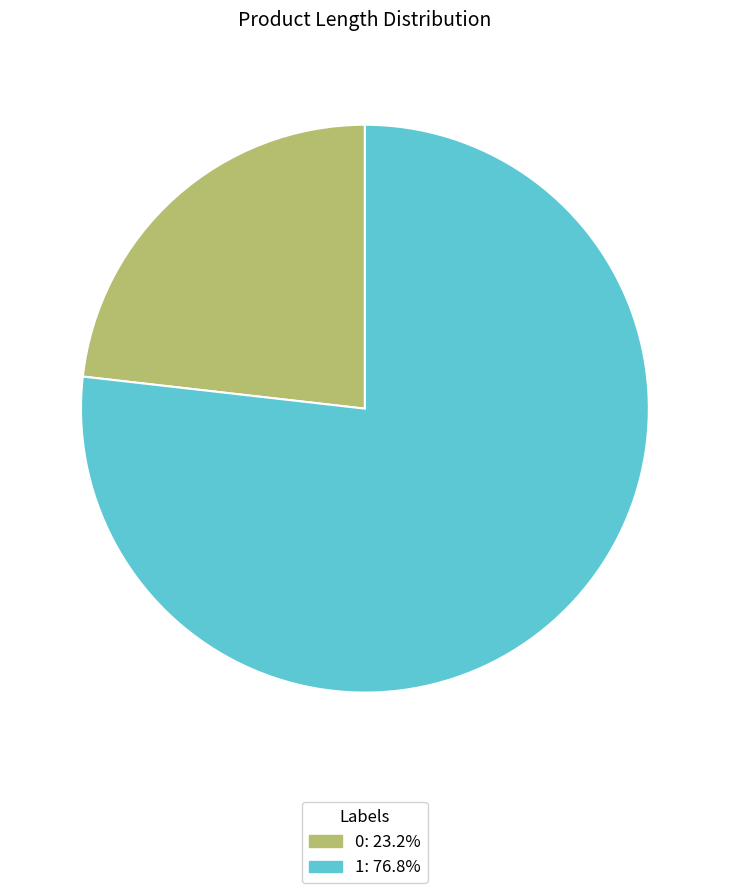

Count the number of slices in the pie.

2